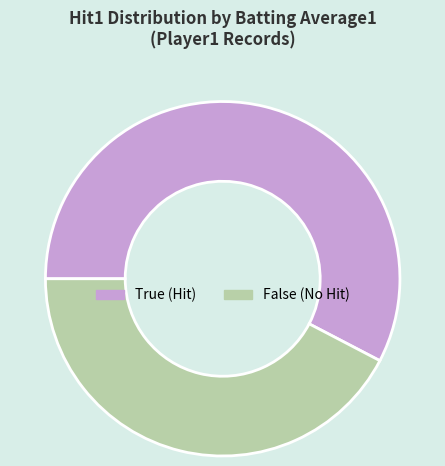

True or false: True accounts for 63% of the total.

False